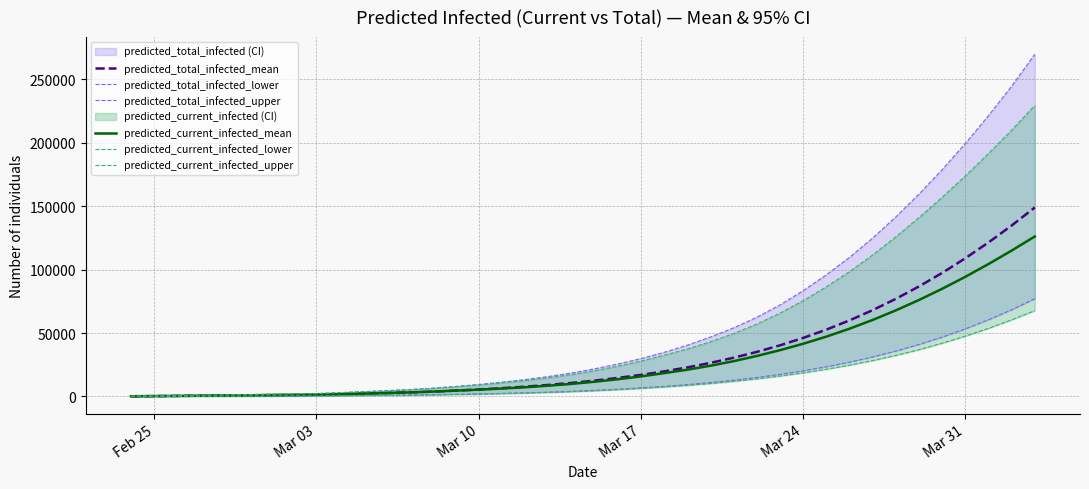

What is the maximum value for predicted_total_infected_mean?

148965